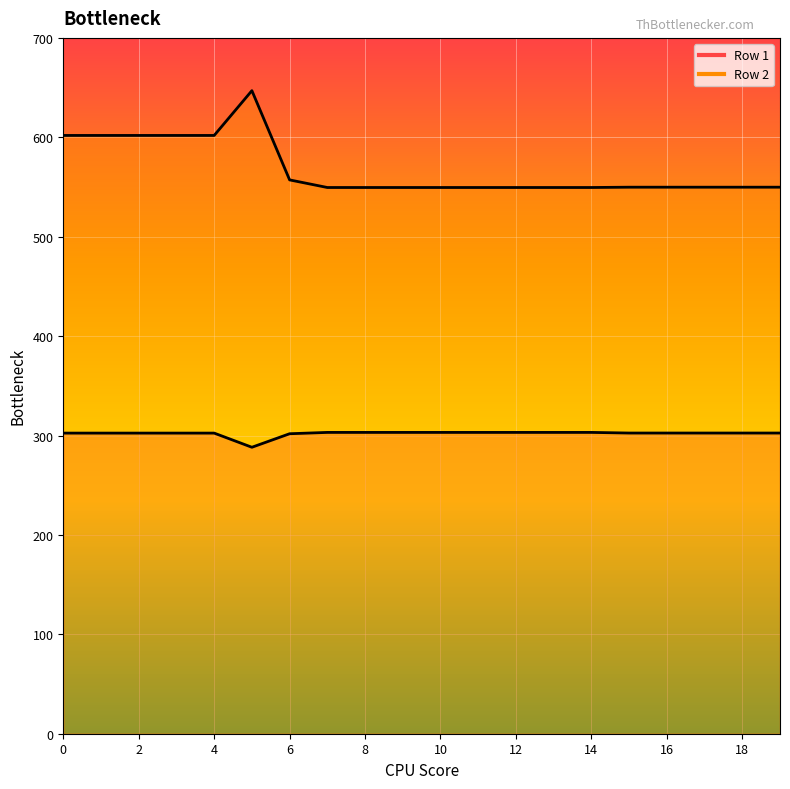

Is the value of Row 2 at 3 greater than the value of Row 1 at 15?

Yes